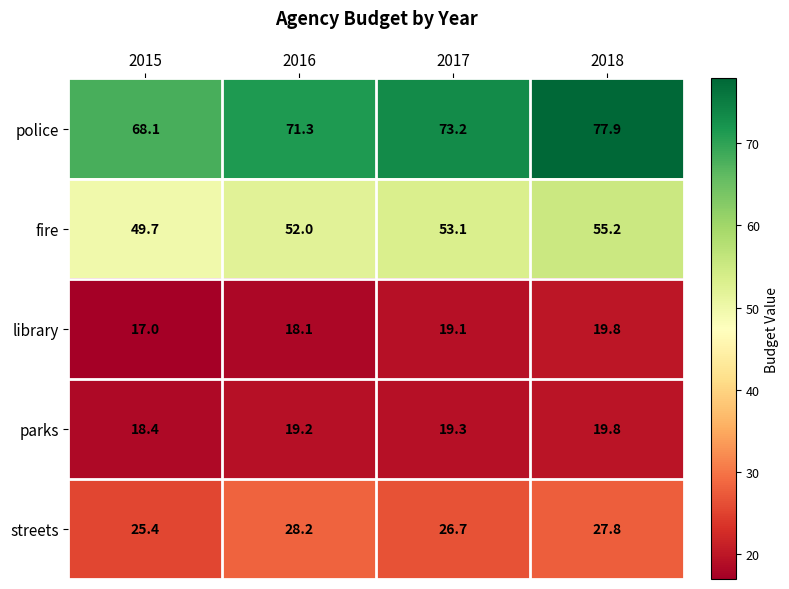

List the labels in order of streets value, largest first.

2016, 2018, 2017, 2015